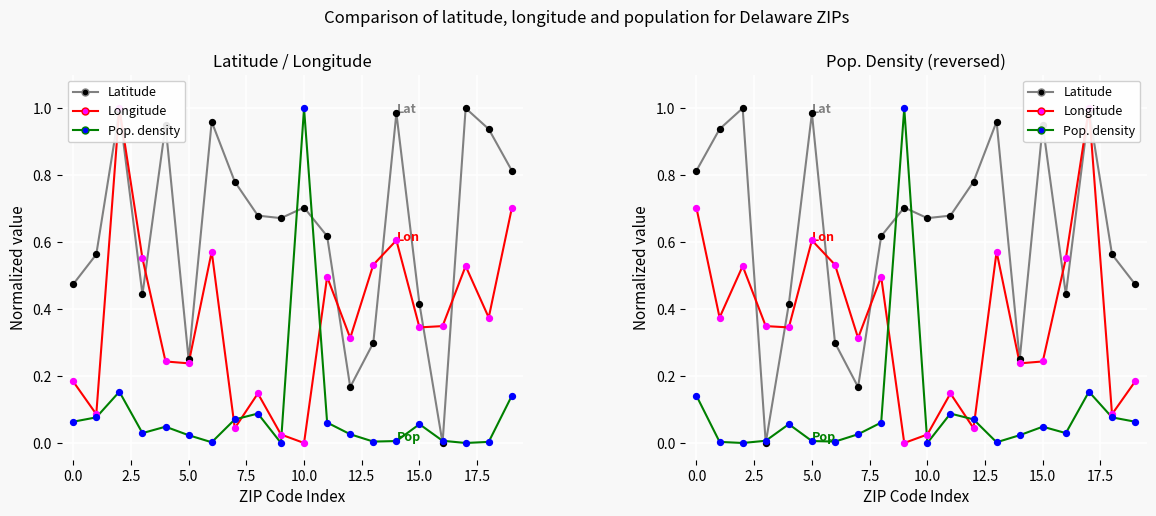

Which series has the widest spread of Y values?

Latitude